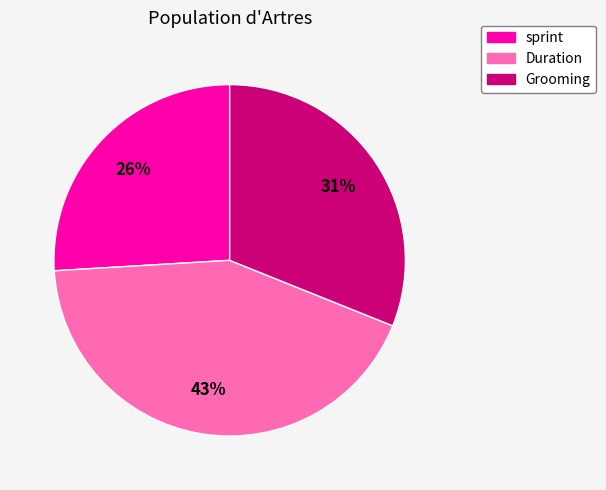

Is there any slice that represents more than half of the pie?

No